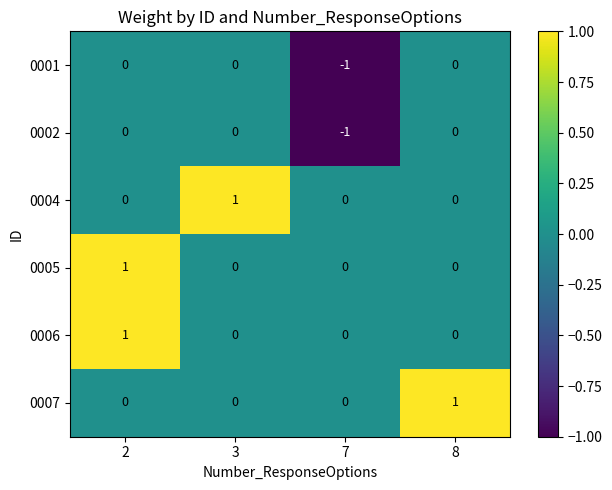

The 0004 series shows 0 at 7. True or false?

True